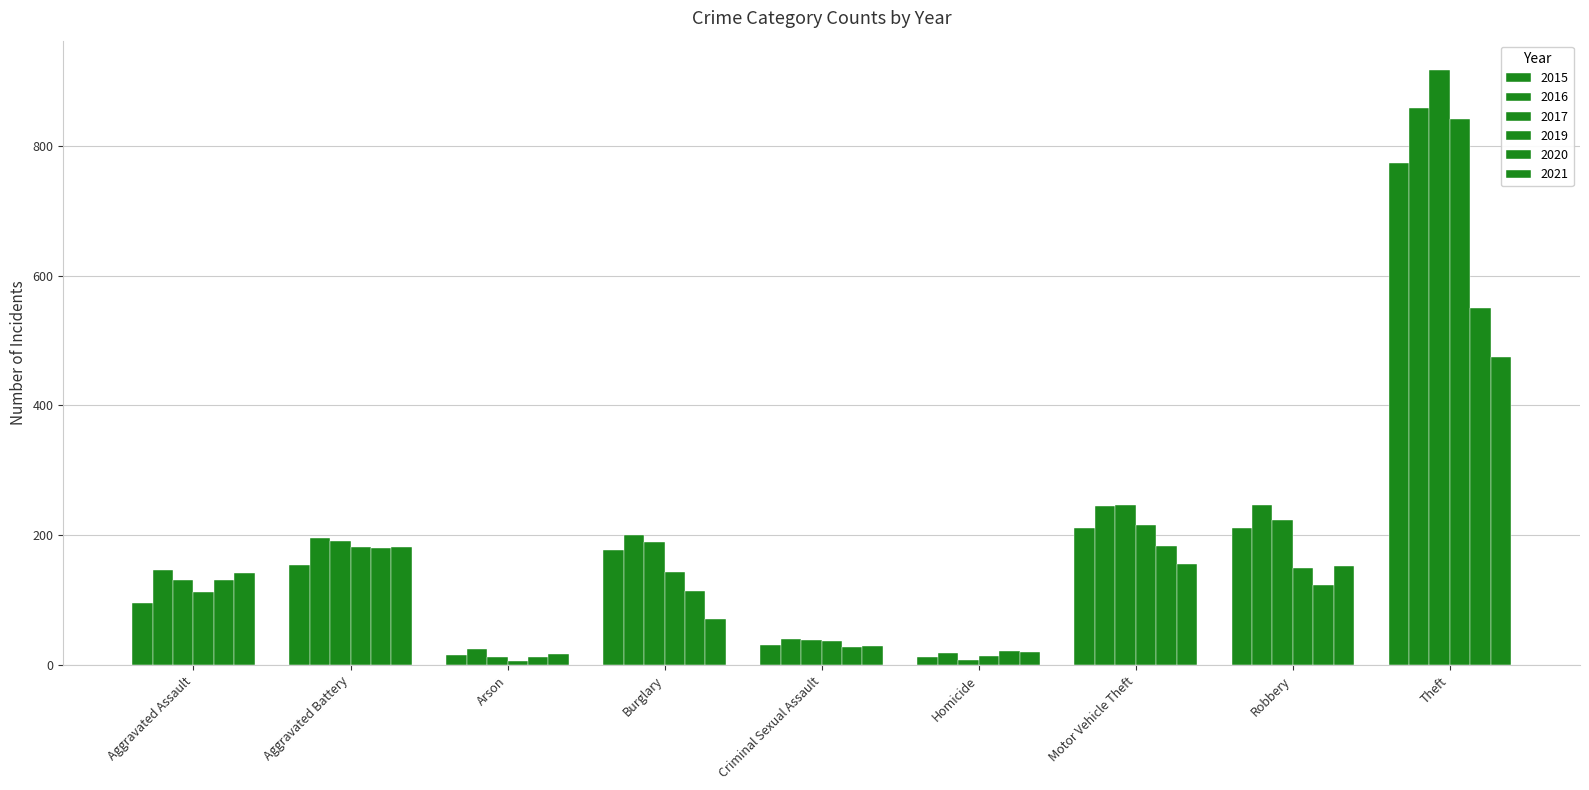

What is the label of the 1st bar from the right?

Theft